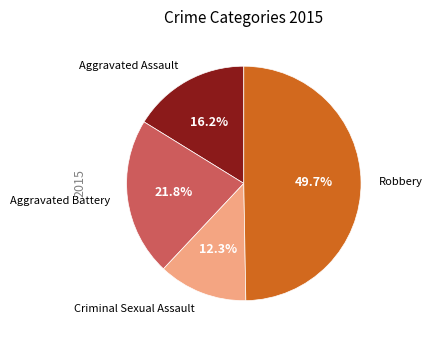

What percentage is the Criminal Sexual Assault slice, to the nearest percent?

12%